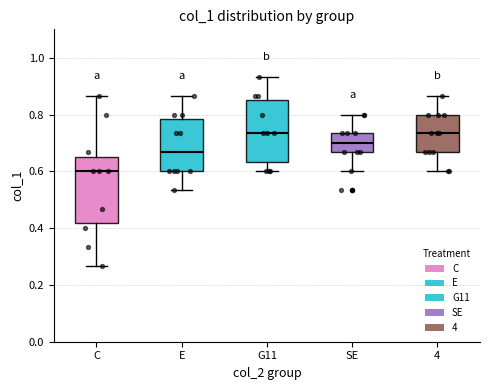

Where is the lower edge of the box for 4 on the y-axis? The values are not printed on the chart, so give them approximately, as read against the axis.

0.66